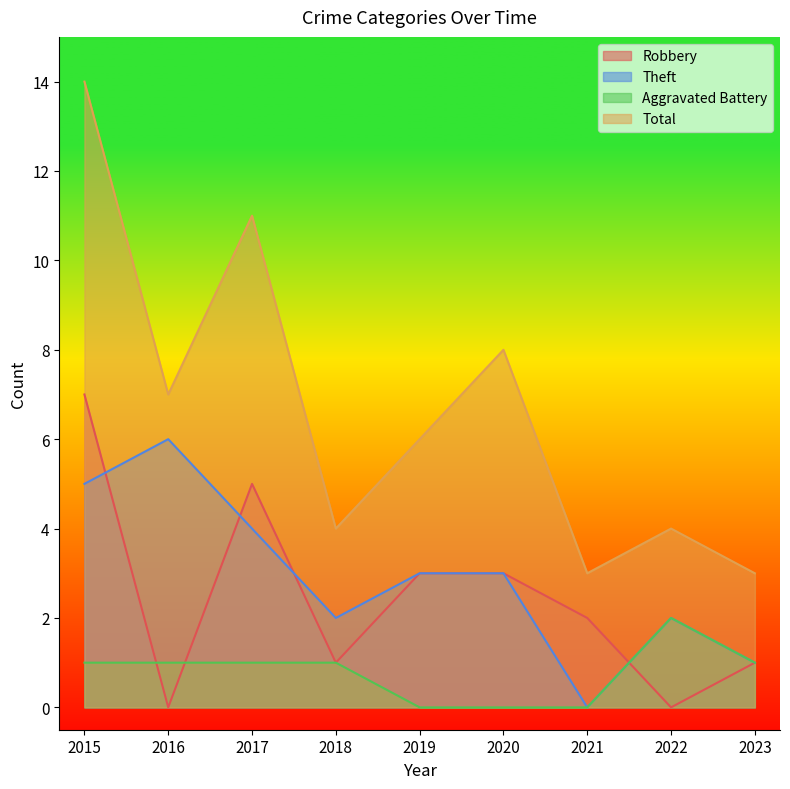

Rank the series by their maximum value, from highest to lowest.

Total, Robbery, Theft, Aggravated Battery